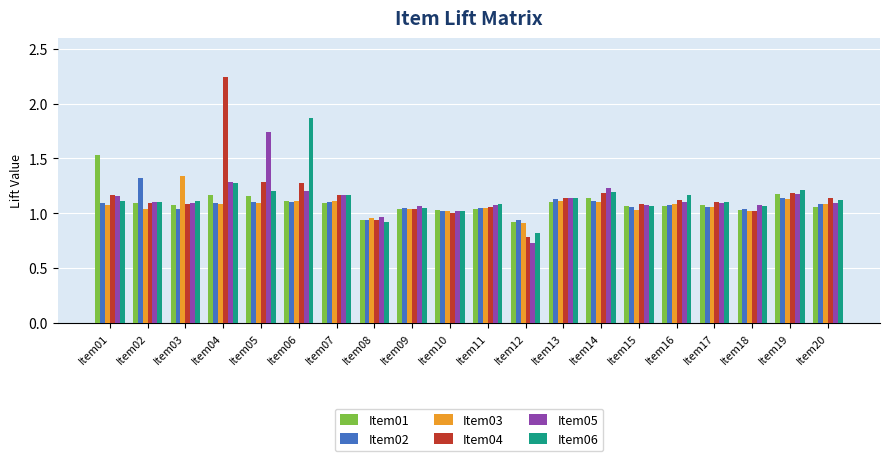

At which label does Item01 reach its minimum?

Item12